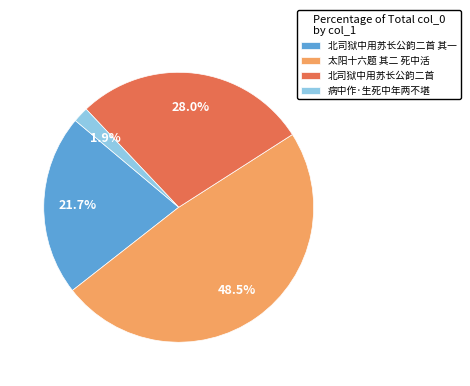

Is it true that 太阳十六题 其二 死中活 is 58% of the pie?

False